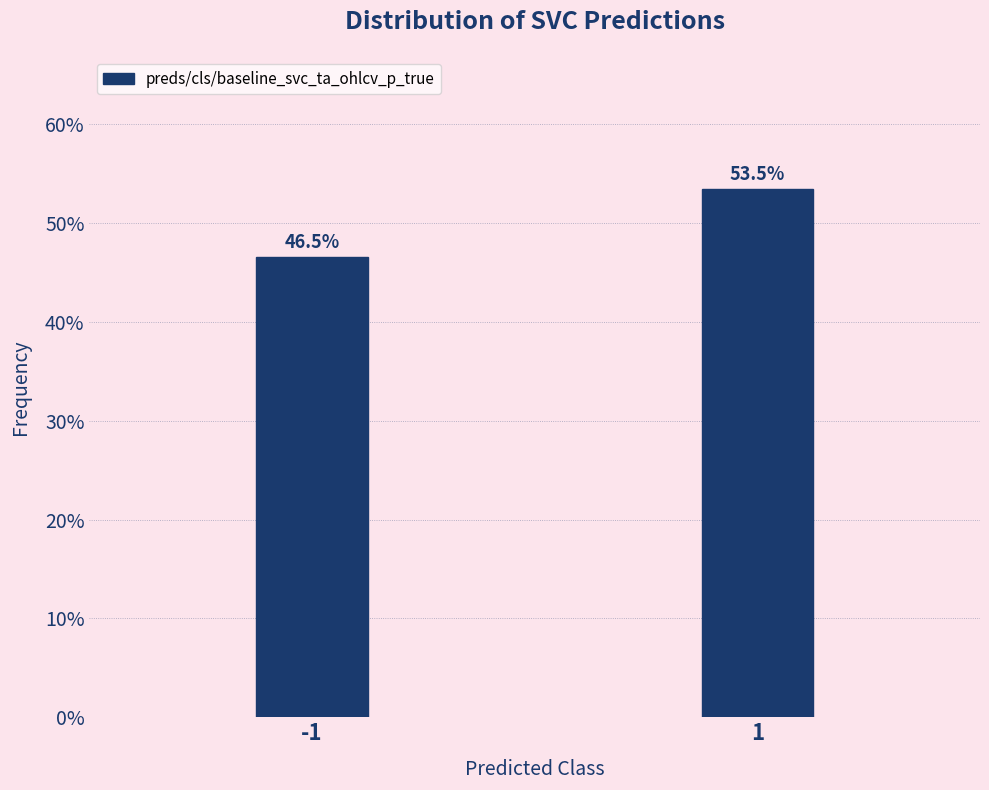

Reading right to left, transcribe all the data shown in this chart.

1=53.5	-1=46.5